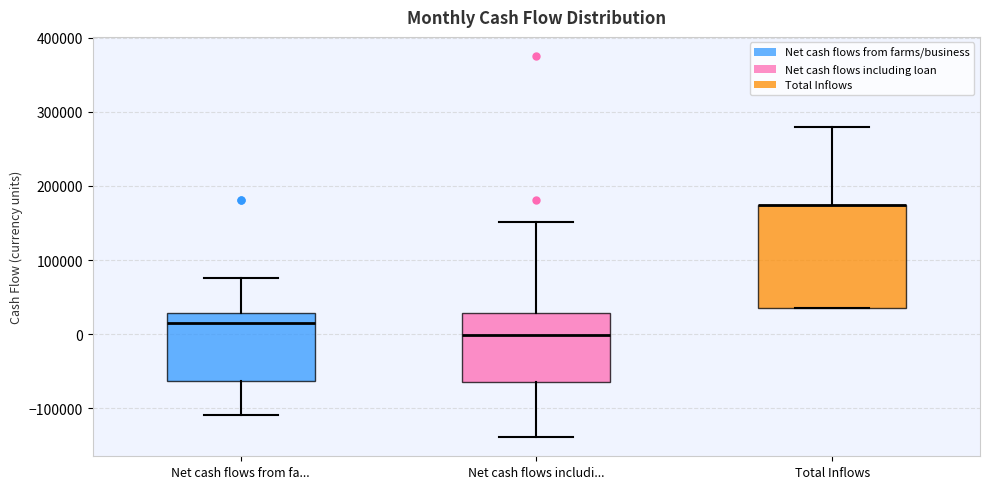

Reading left to right, read every box against the y-axis: the position of its median line, the range the box covers, and the ends of its whiskers. The values are not printed on the chart, so give them approximately, as read against the axis.

Net cash flows from fa...: median 10000, box -60000 to 30000, whiskers -110000 to 80000
Net cash flows includi...: median 0, box -60000 to 30000, whiskers -140000 to 150000
Total Inflows: median 170000 (drawn on the box's upper edge), box 40000 to 170000, whiskers 40000 to 280000